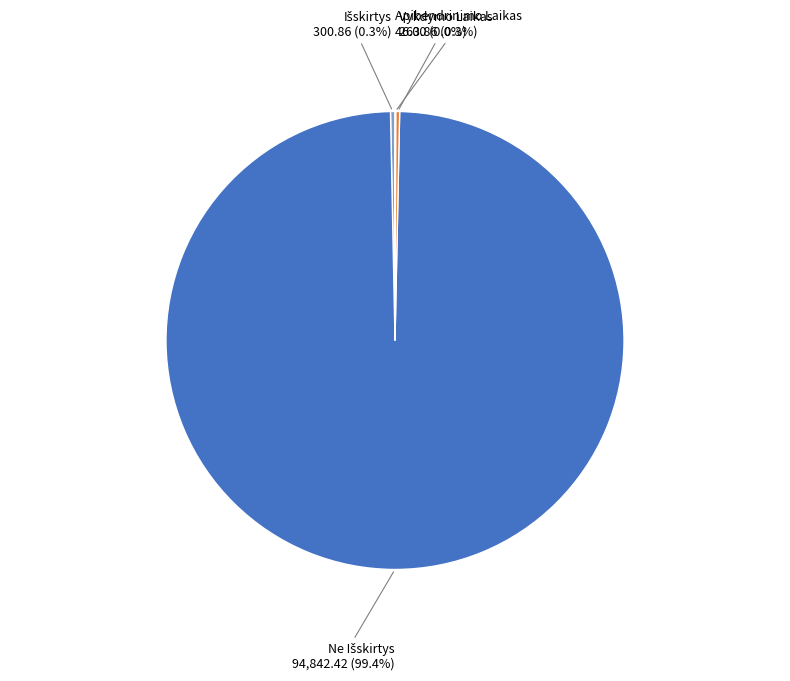

Does any single category account for the majority?

Yes